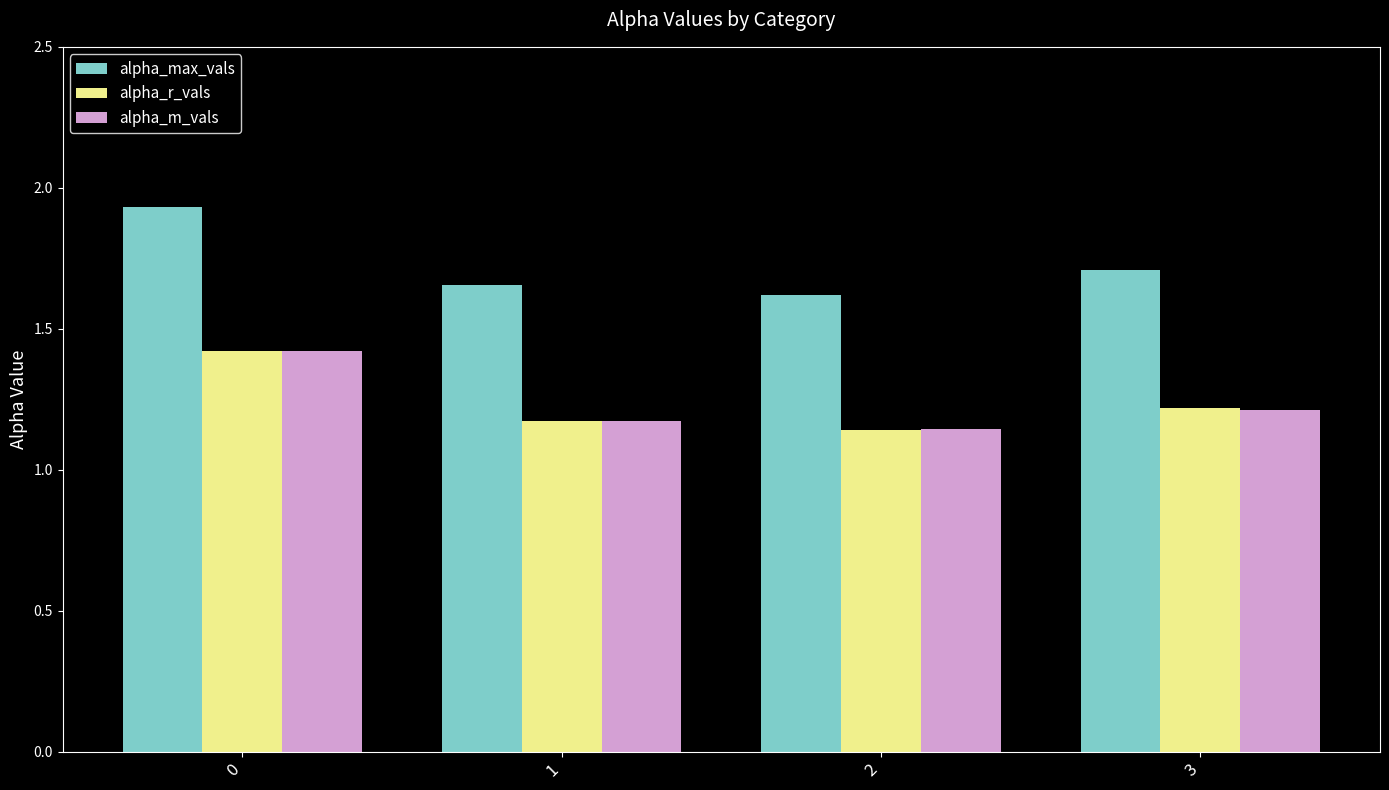

Which category has the lowest value in the alpha_m_vals series?

2